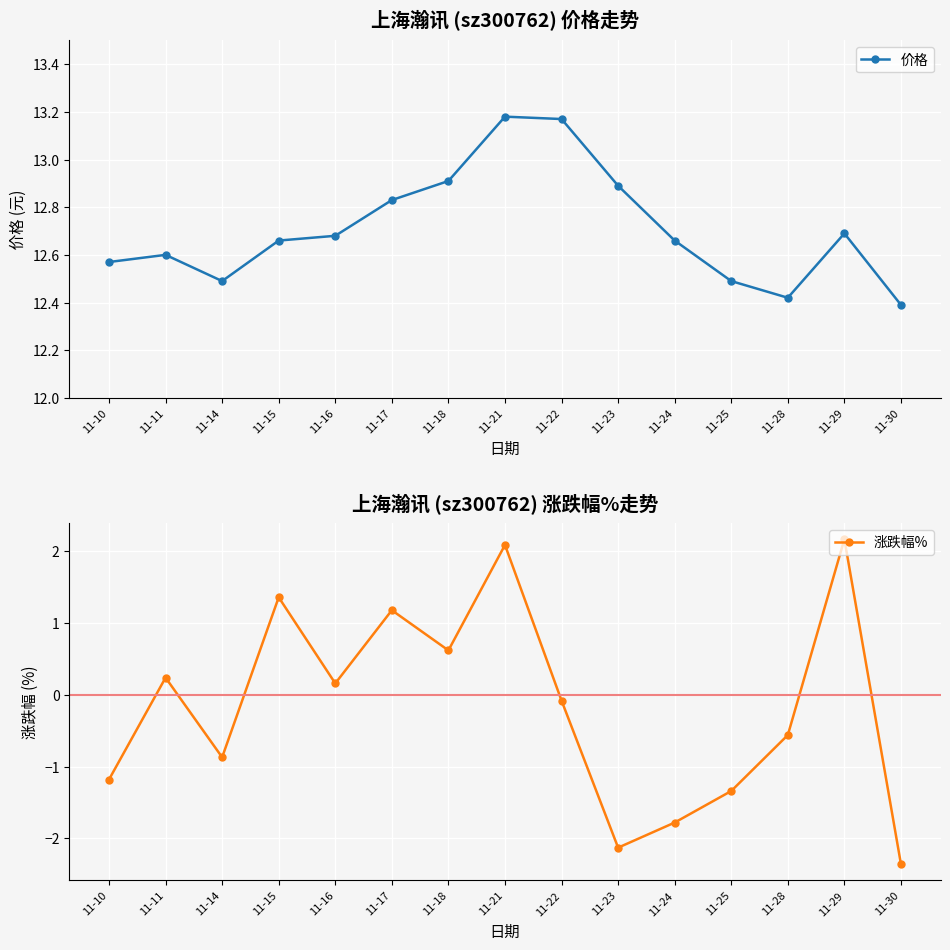

True or false: 价格 and 涨跌幅% intersect in this chart.

False